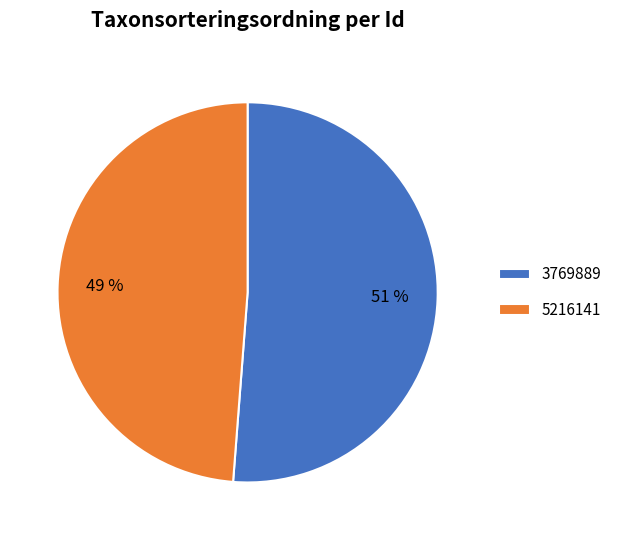

Which category has the smallest portion of the pie?

5216141